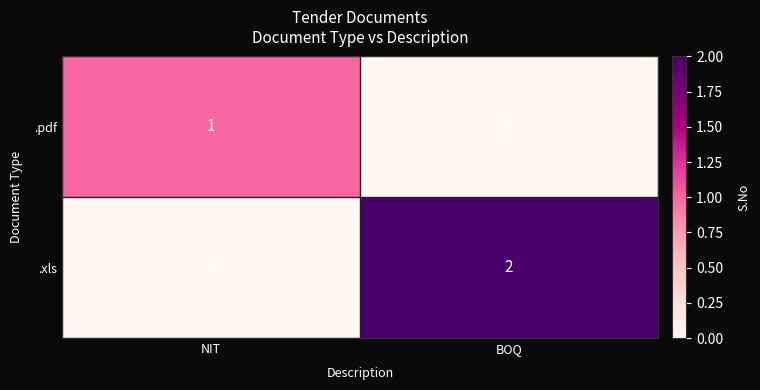

What is the greatest value displayed?

2